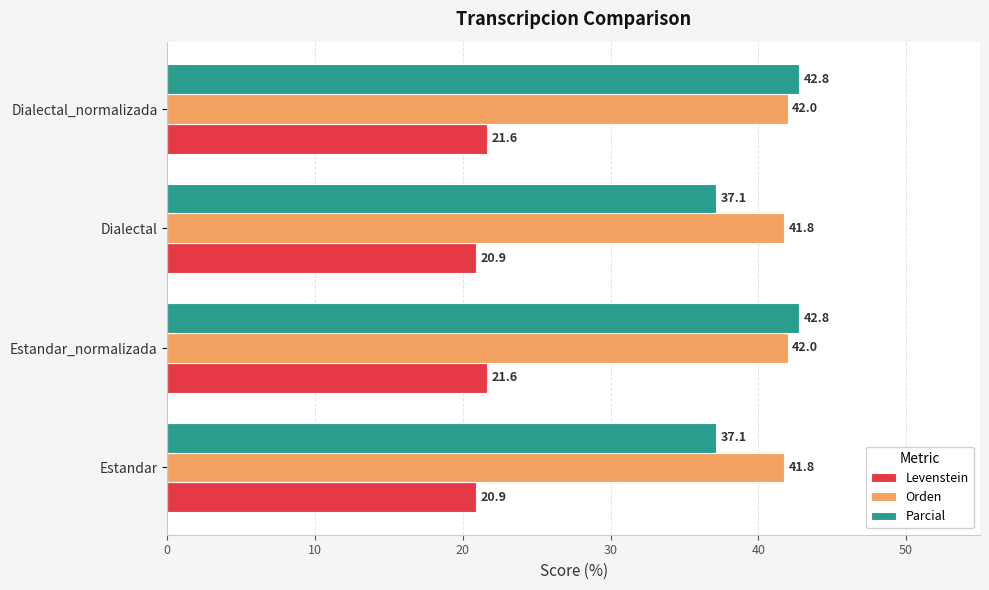

List the series in order of their peak value, lowest first.

Levenstein, Orden, Parcial